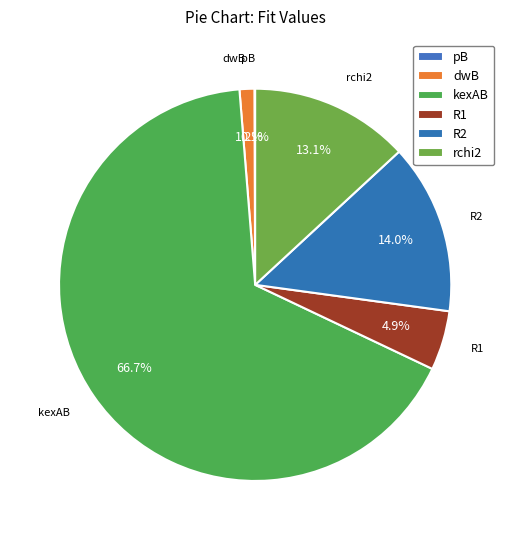

Is there any slice that represents more than half of the pie?

Yes